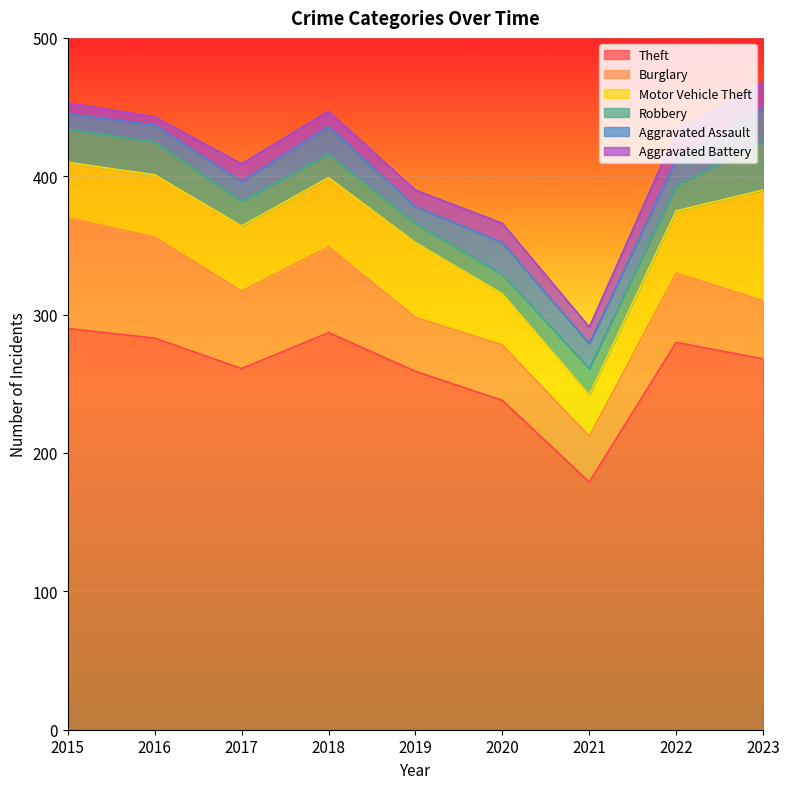

What is the difference between the highest and lowest values at 2016?

277